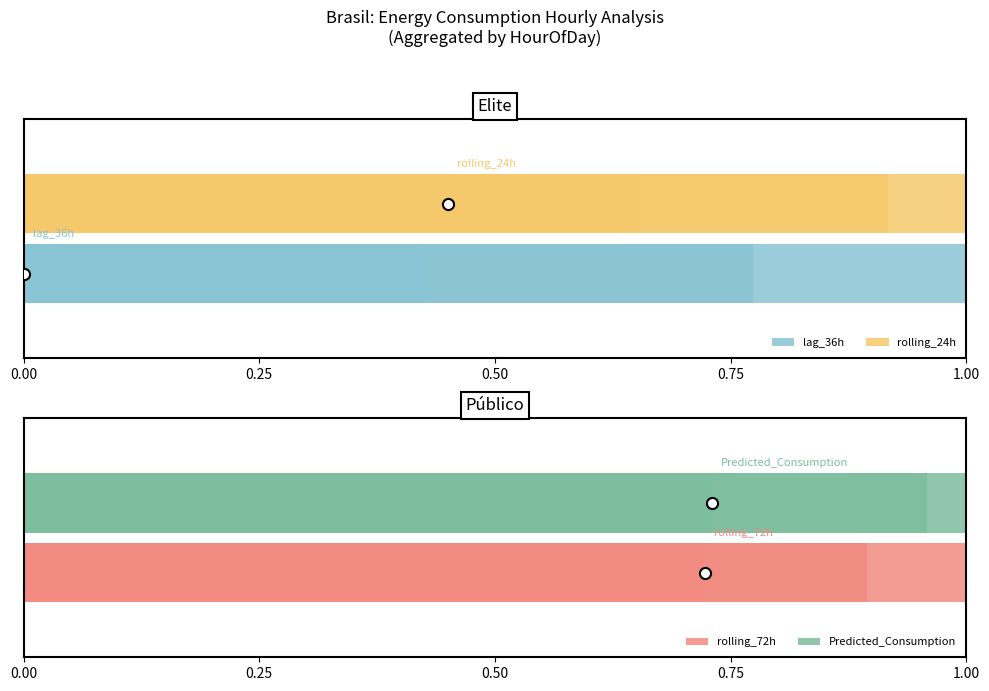

What is the value of the lag_36h bar at the 3rd from the left?

0.4